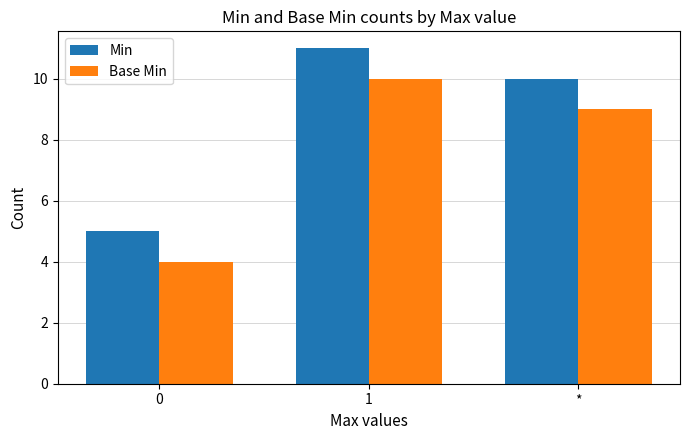

What is the approximate value of Min at 1?

11